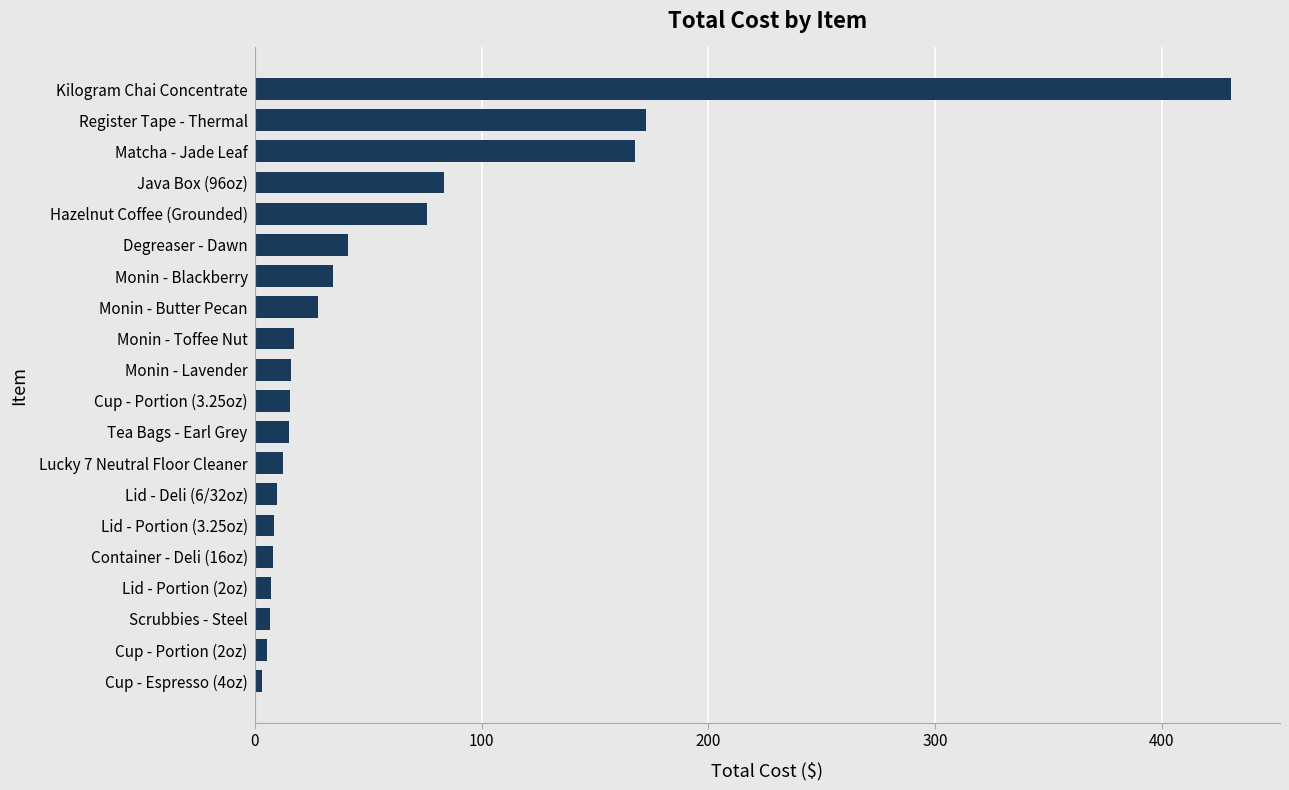

What is the greatest value displayed?

430.5